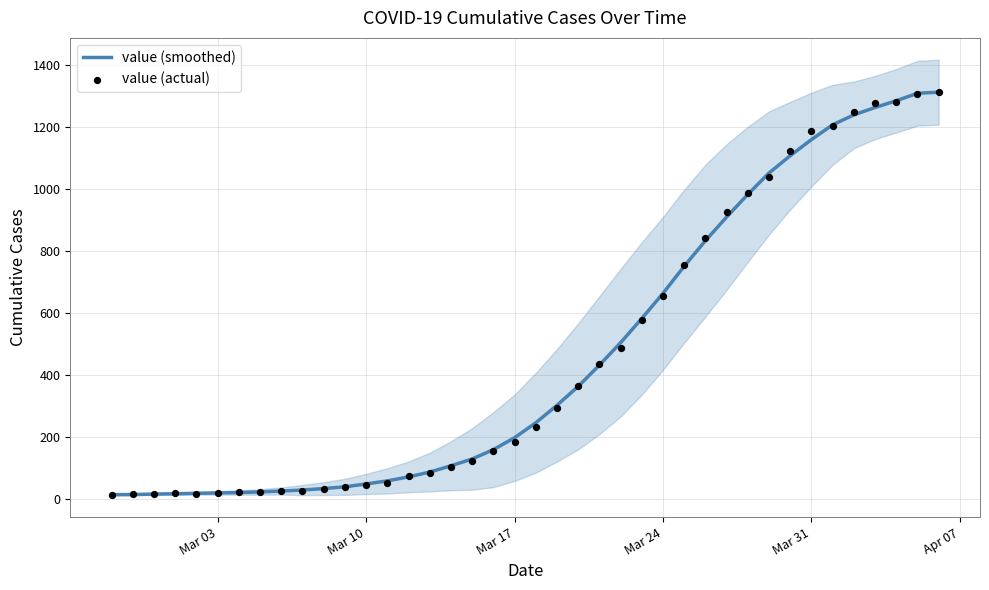

Which series contains the highest Y value?

value (smoothed)